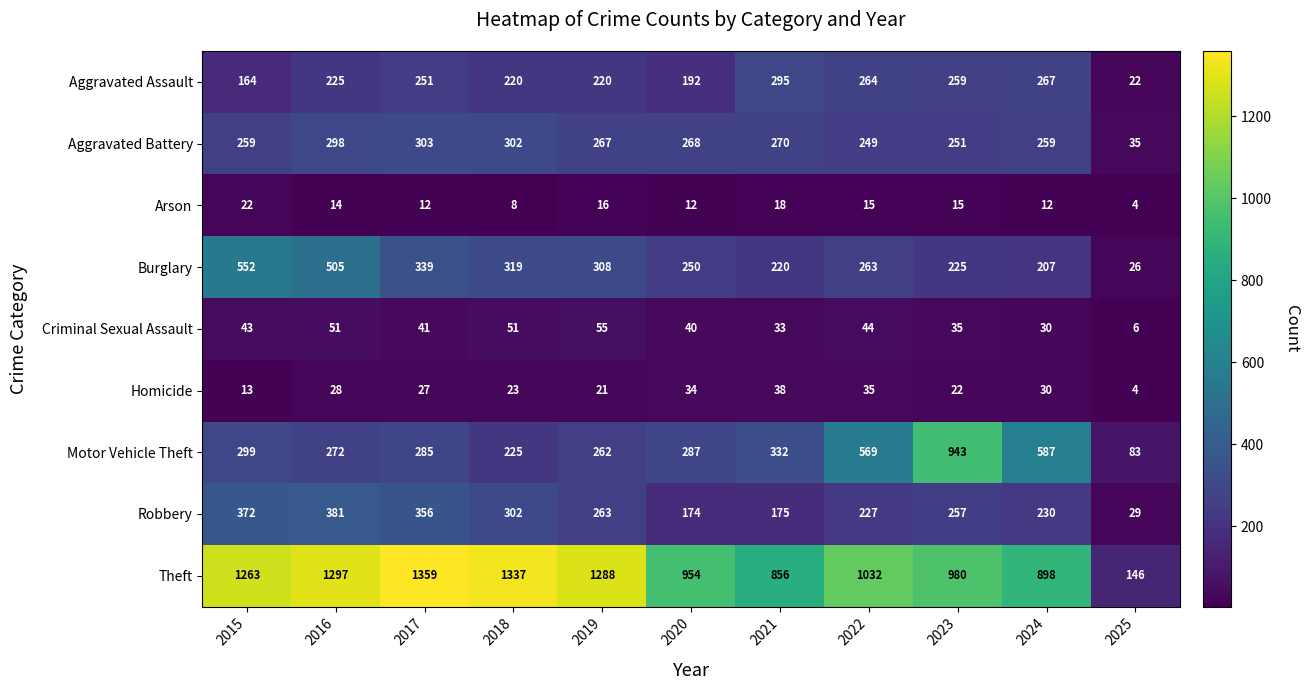

True or false: Aggravated Assault has a value of 370 at 2022.

False